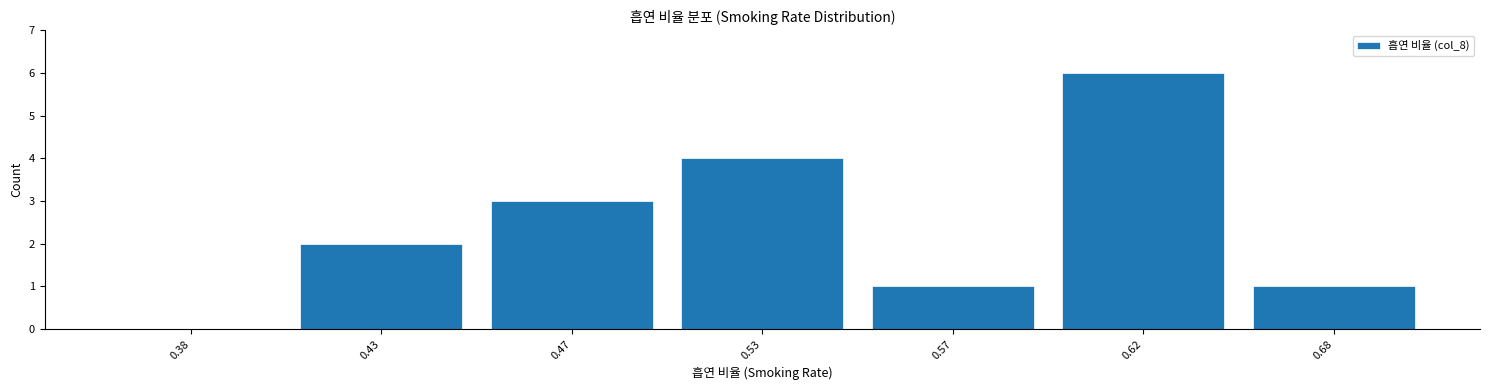

Reading left to right, what are all the values shown in this chart?

0.38=0	0.43=2	0.47=3	0.53=4	0.57=1	0.62=6	0.68=1